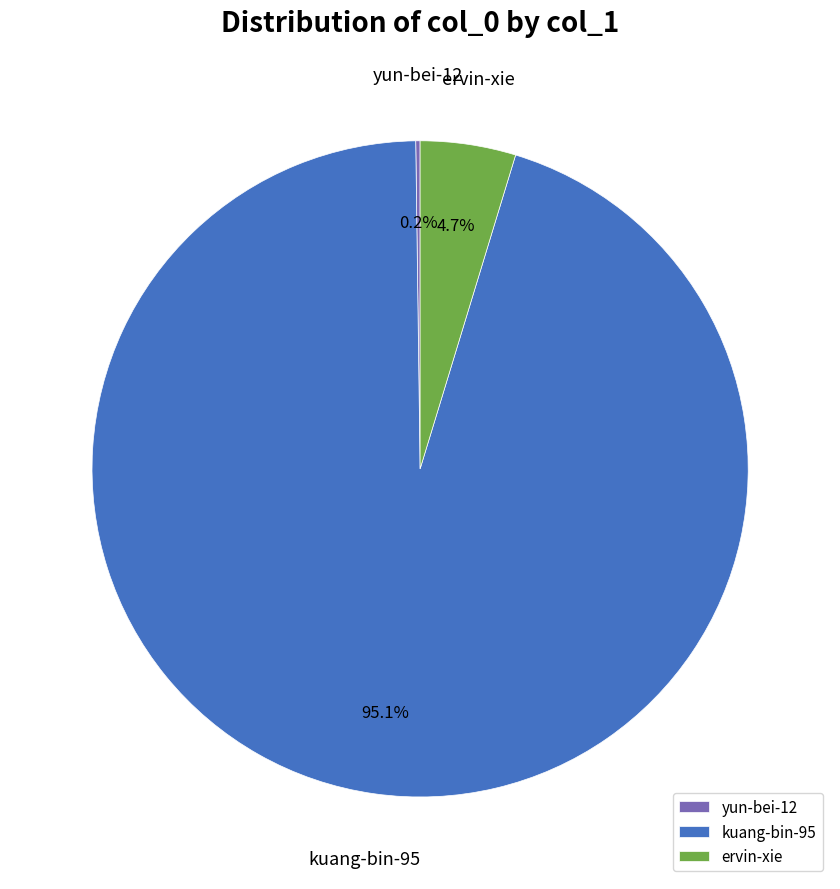

To the nearest percent, what portion does ervin-xie represent?

5%